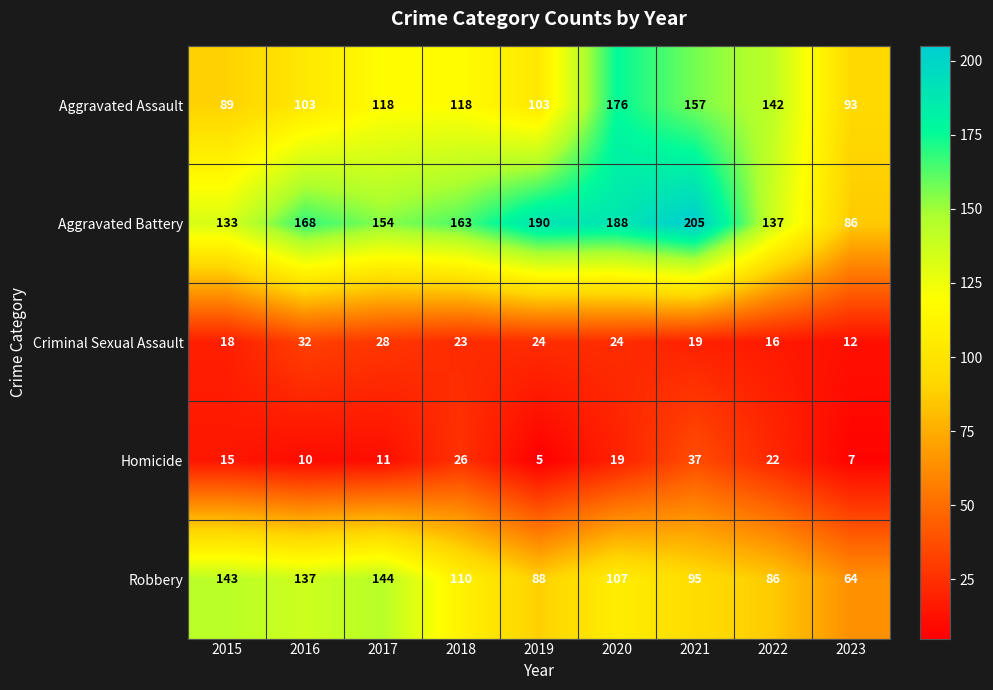

What is the difference between the highest and lowest values at 2022?

126